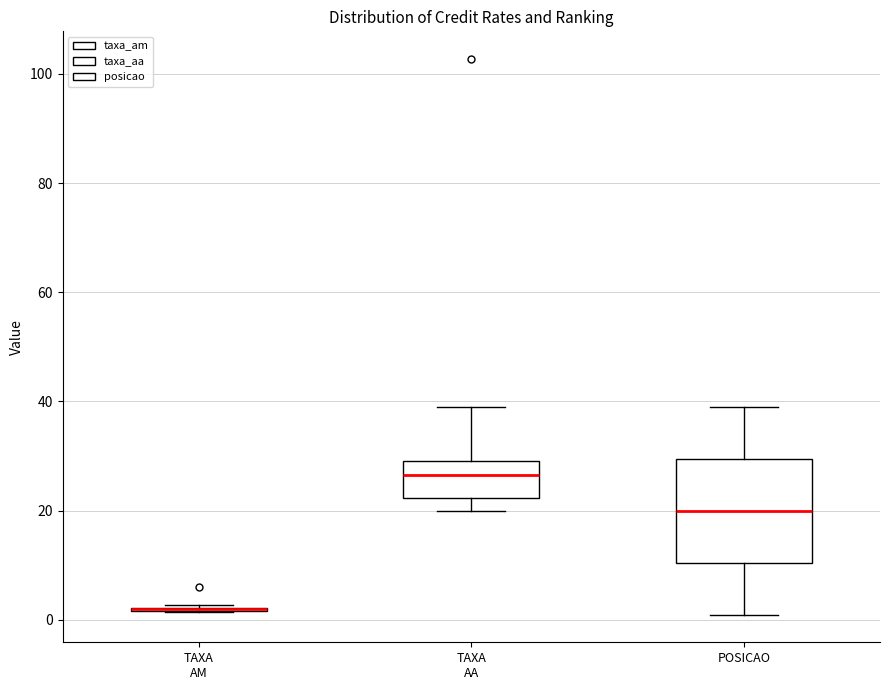

Reading left to right, transcribe this box plot: for each box, give where its median line is, the range the box spans, and where its two whiskers end, as read against the y-axis. The values are not printed on the chart, so give them approximately, as read against the axis.

TAXA AM: box collapsed to a line at 2, whiskers 2 to 2
TAXA AA: median 26, box 22 to 30, whiskers 20 to 40
POSICAO: median 20, box 10 to 30, whiskers 2 to 40